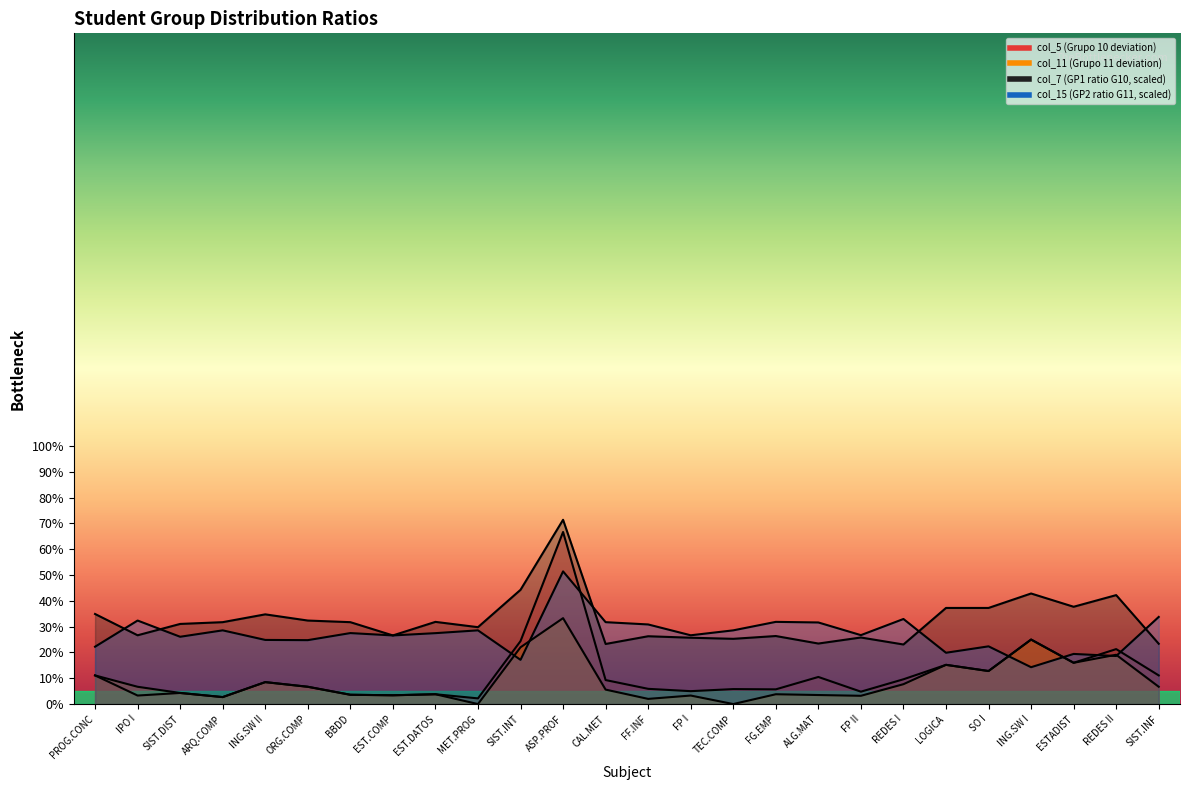

True or false: col_11 and col_7 intersect in this chart.

False